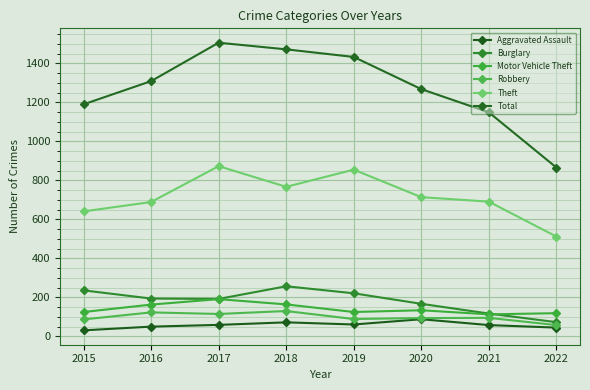

Read the Aggravated Assault value at 2020, to the nearest 5.

90